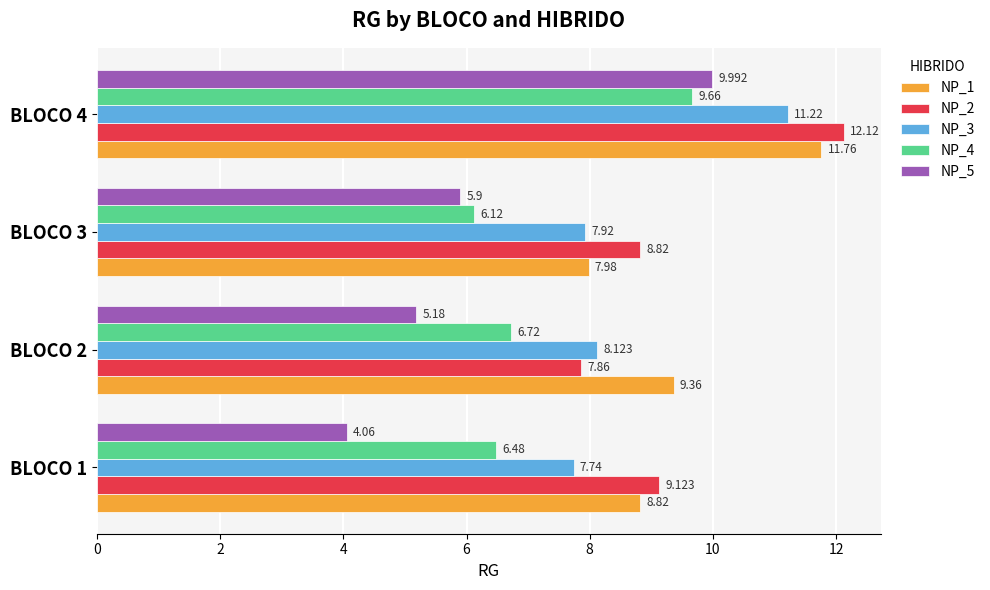

What is the difference between the maximum and minimum values in the NP_3 series?

3.5